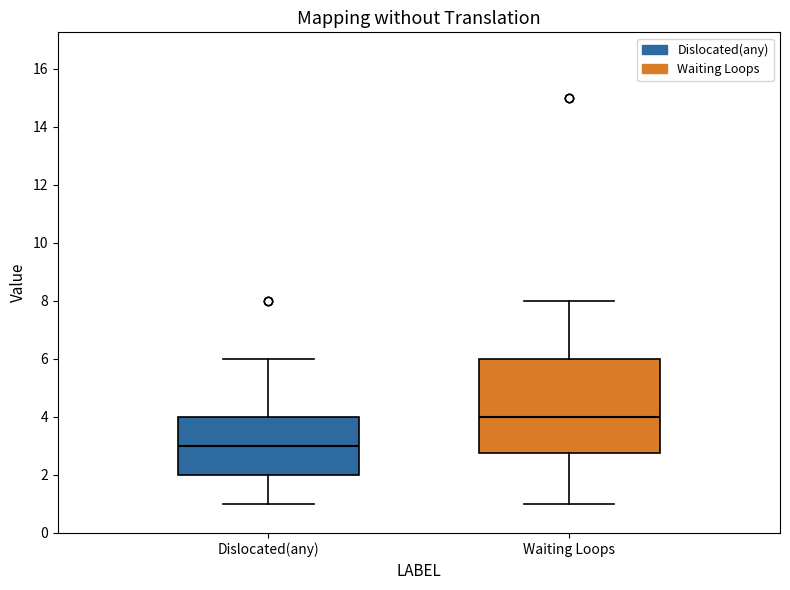

Which box has the lowest median line?

Dislocated(any)